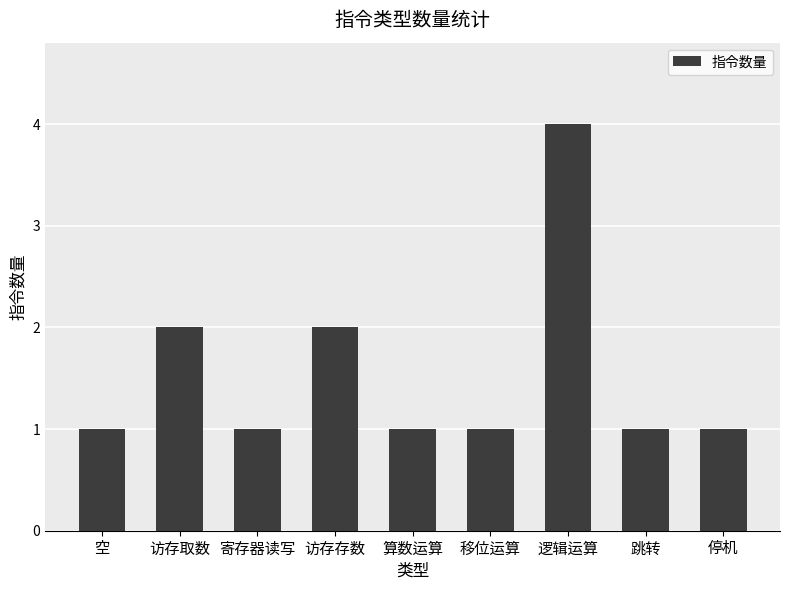

True or false: the data shows 1 at 算数运算.

True